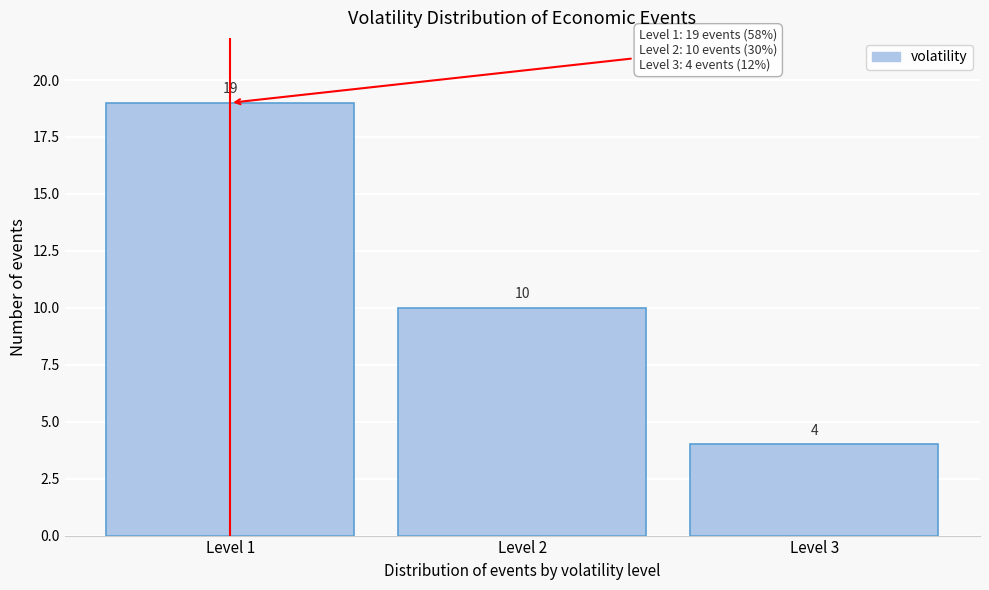

Reading left to right, extract all data points from this chart.

Level 1=19	Level 2=10	Level 3=4